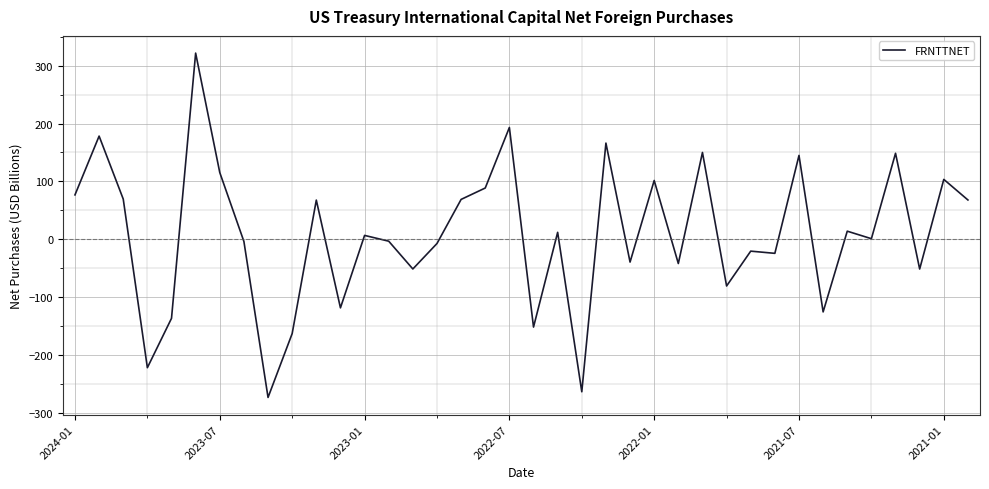

What is the difference between the maximum and minimum values?

595.0